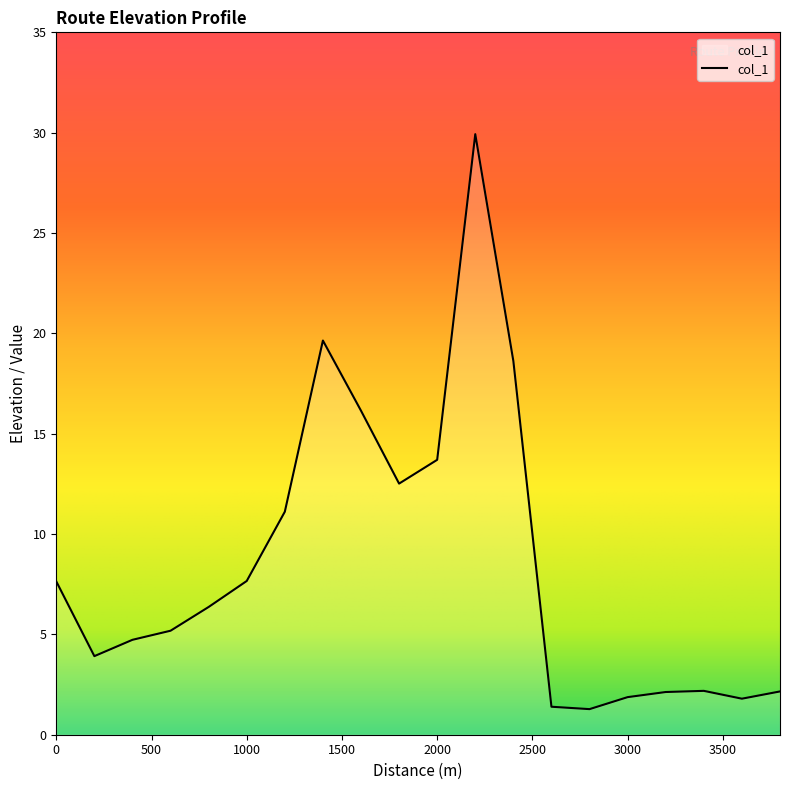

What is the greatest value displayed?

29.9